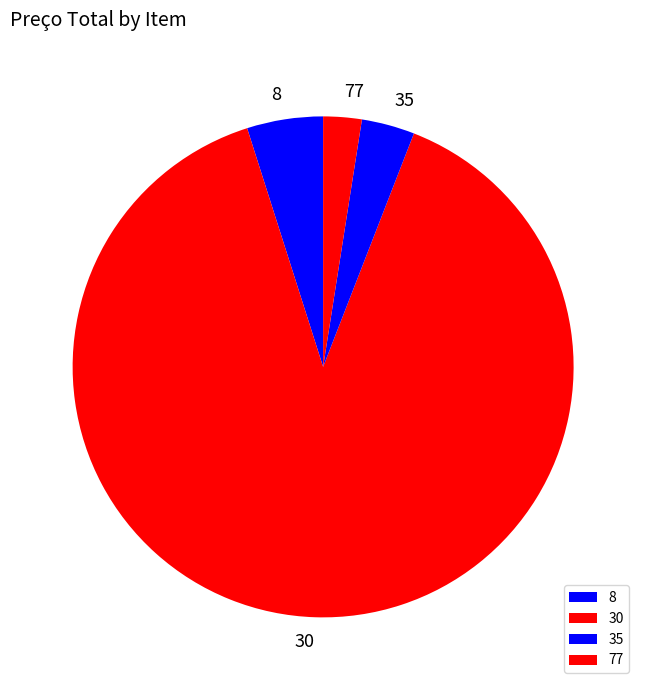

What is the largest slice in the pie chart?

30